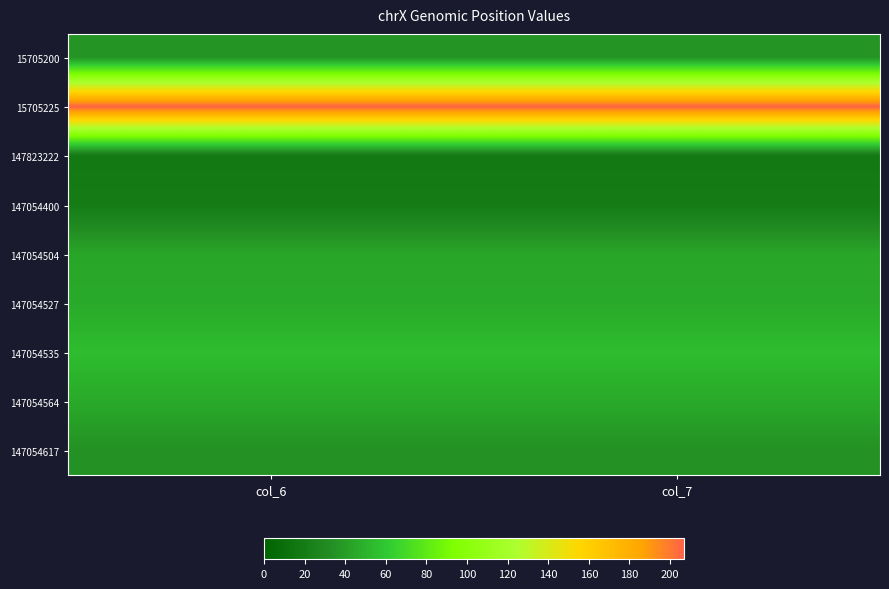

Reading right to left, transcribe all the data shown in this chart.

15705200: col_7=36	col_6=36
15705225: col_7=207	col_6=207
147823222: col_7=18	col_6=18
147054400: col_7=20	col_6=20
147054504: col_7=44	col_6=44
147054527: col_7=46	col_6=46
147054535: col_7=55	col_6=55
147054564: col_7=46	col_6=46
147054617: col_7=34	col_6=34